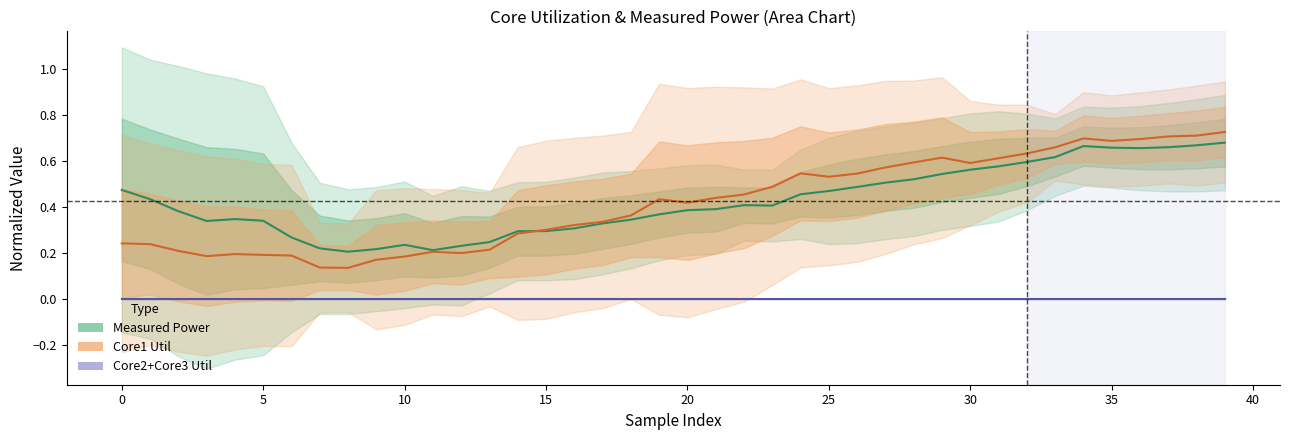

What is the difference between the highest and lowest values at 24?

0.5